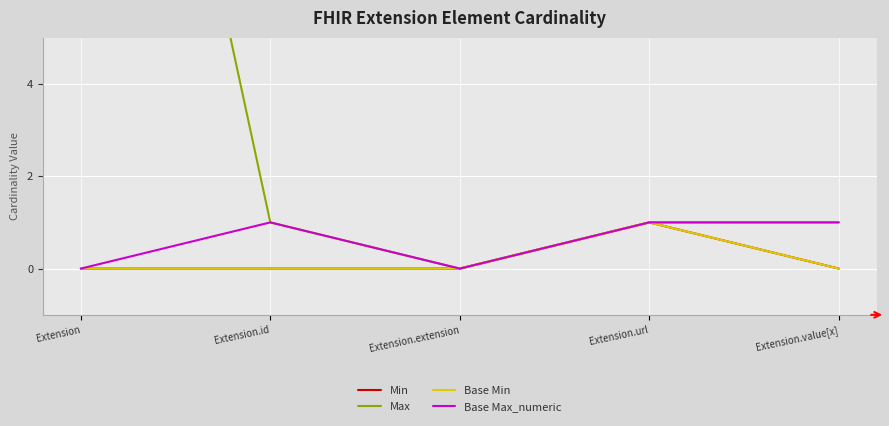

Rank the series by their maximum value, from highest to lowest.

Max, Min, Base Min, Base Max_numeric